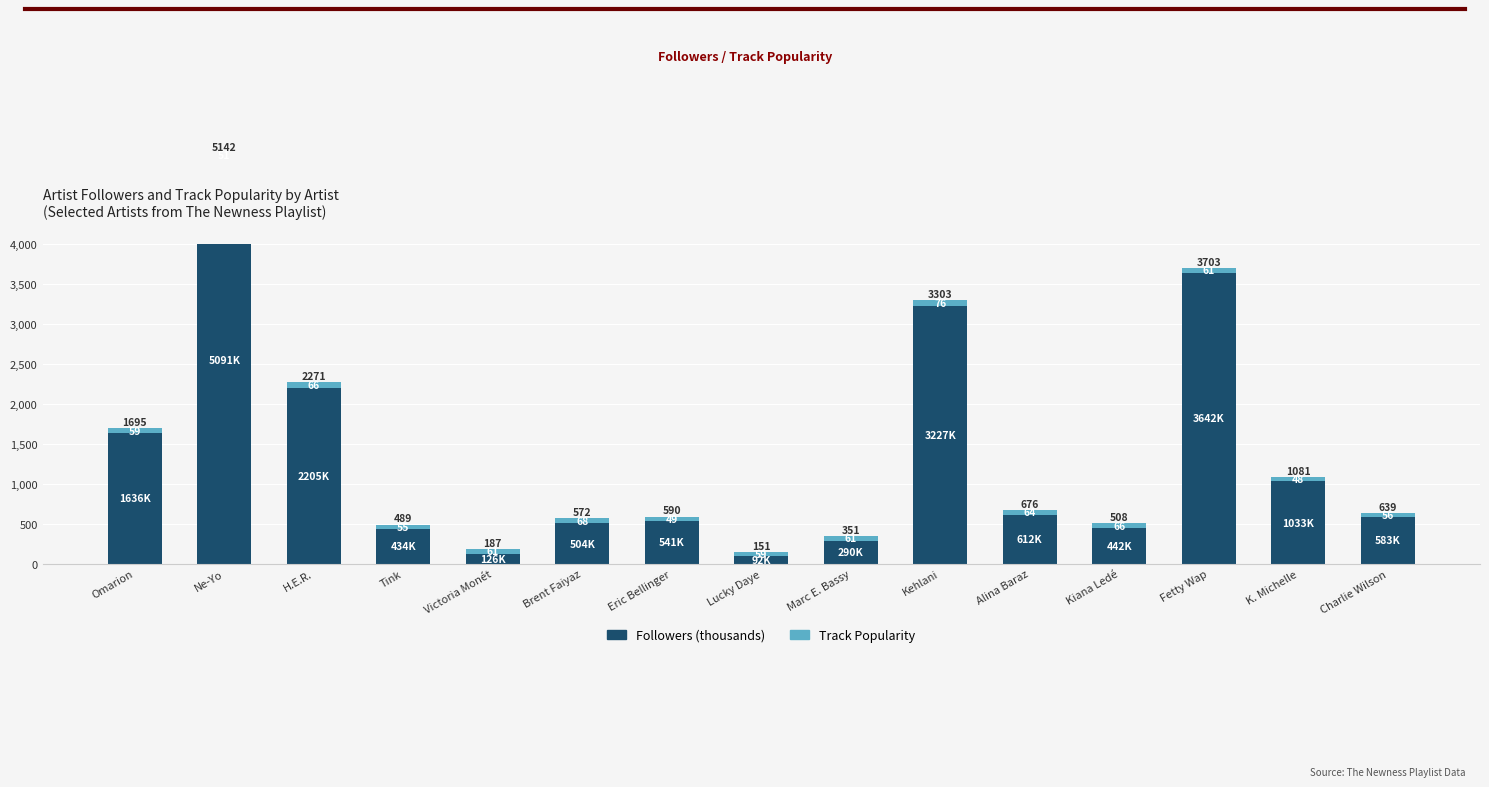

Where is Followers (thousands) nearest to the value 2591?

H.E.R.